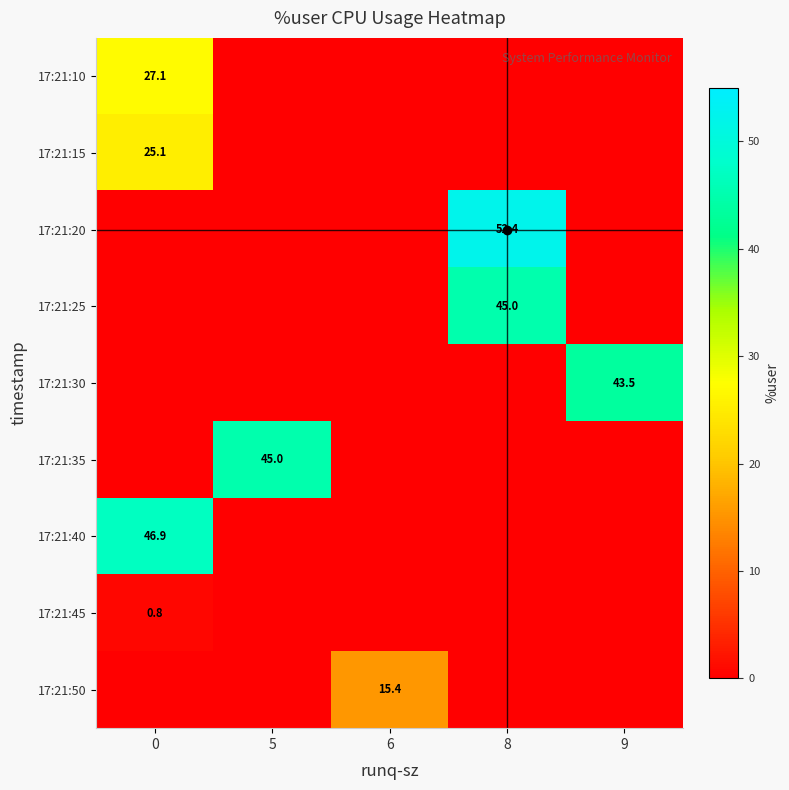

Count the number of data series in this chart.

9